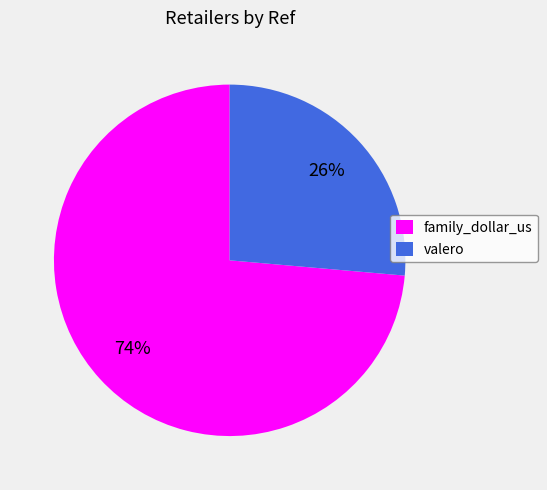

Approximately how many times larger is the value at valero compared to family_dollar_us?

0.4